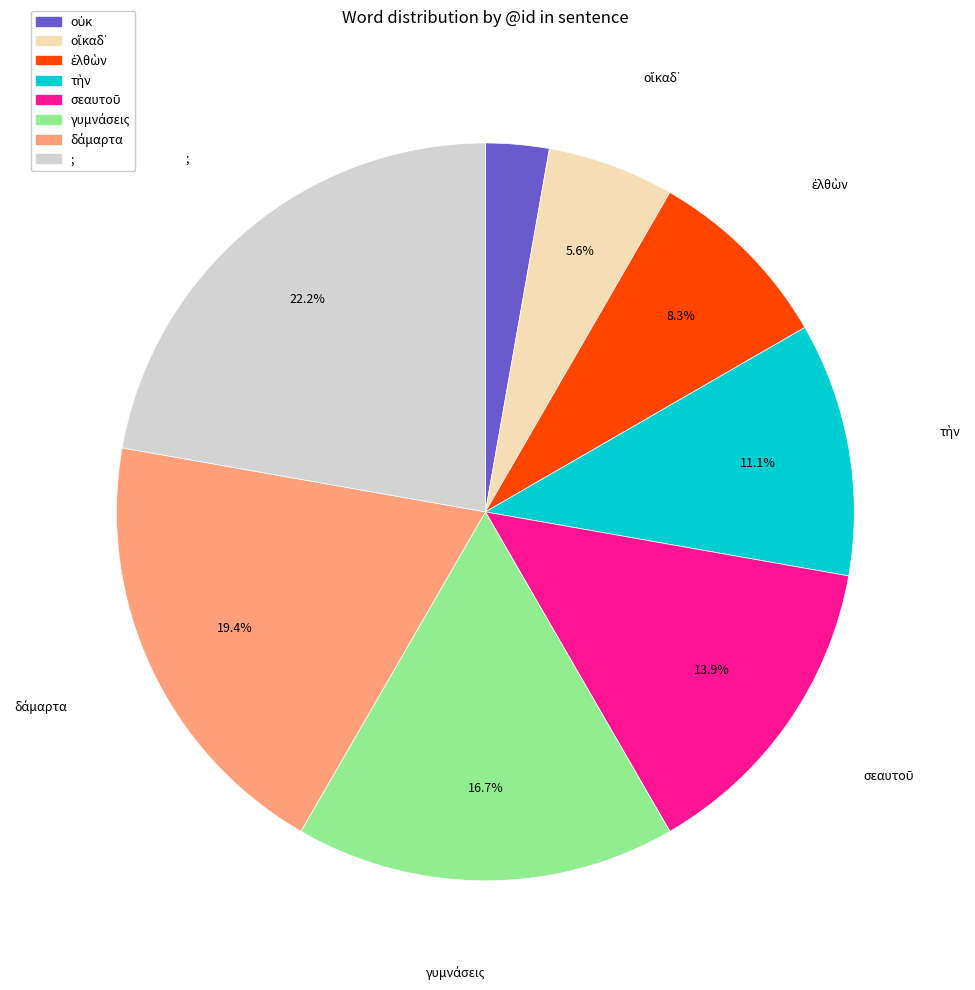

Which slice is the largest?

;